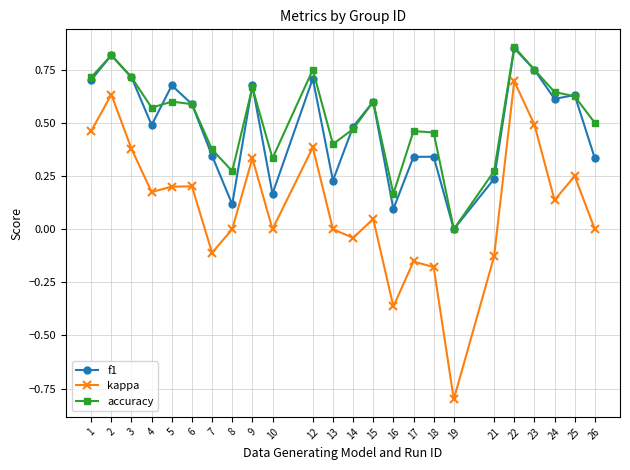

Rank the series at 17 from lowest to highest value.

kappa, f1, accuracy